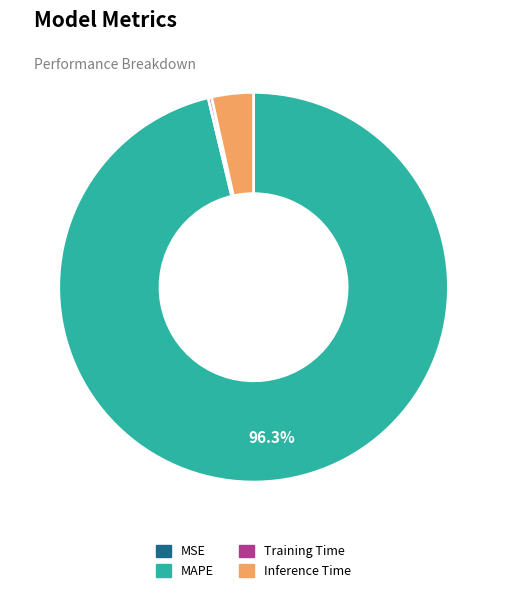

Does any single category account for the majority?

Yes